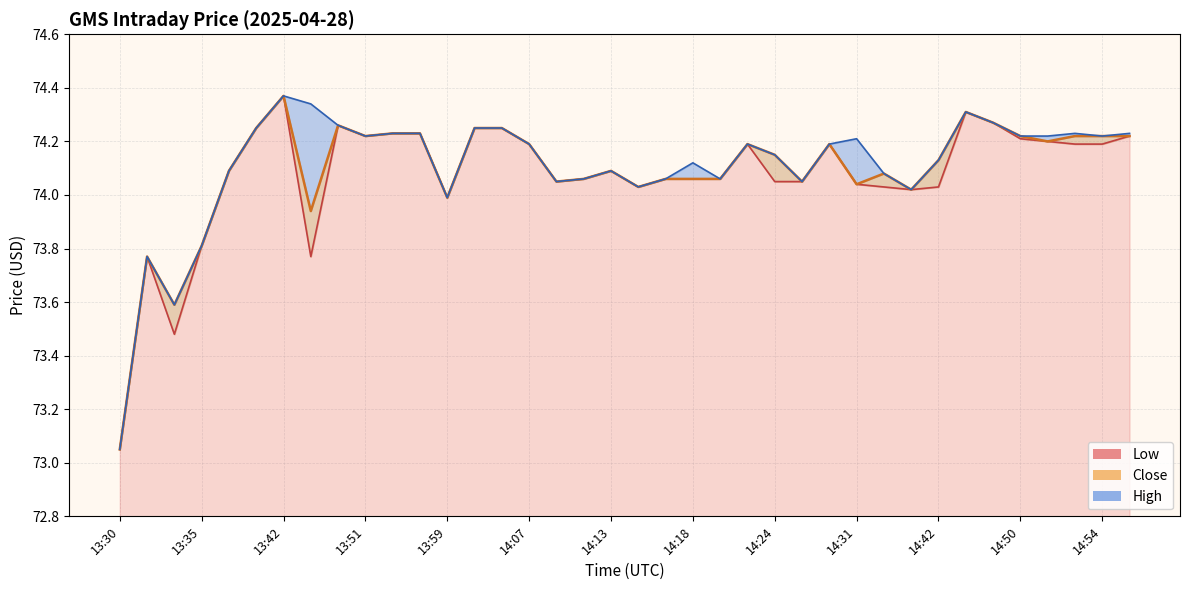

The Low series shows 73.5 at 13:34. True or false?

True